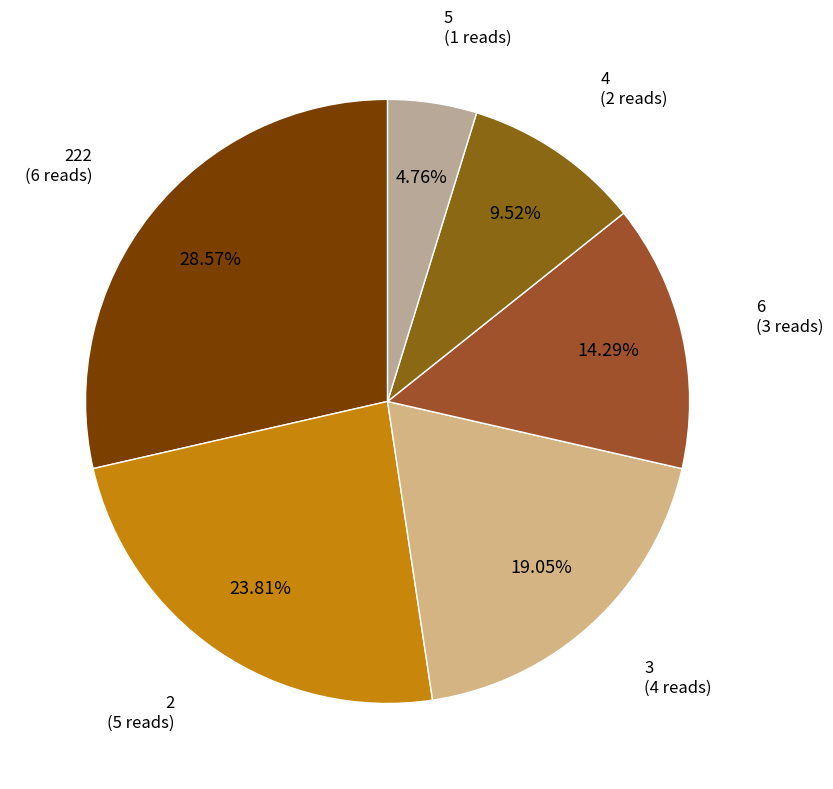

Rank the categories by value from highest to lowest.

222, 2, 3, 6, 4, 5